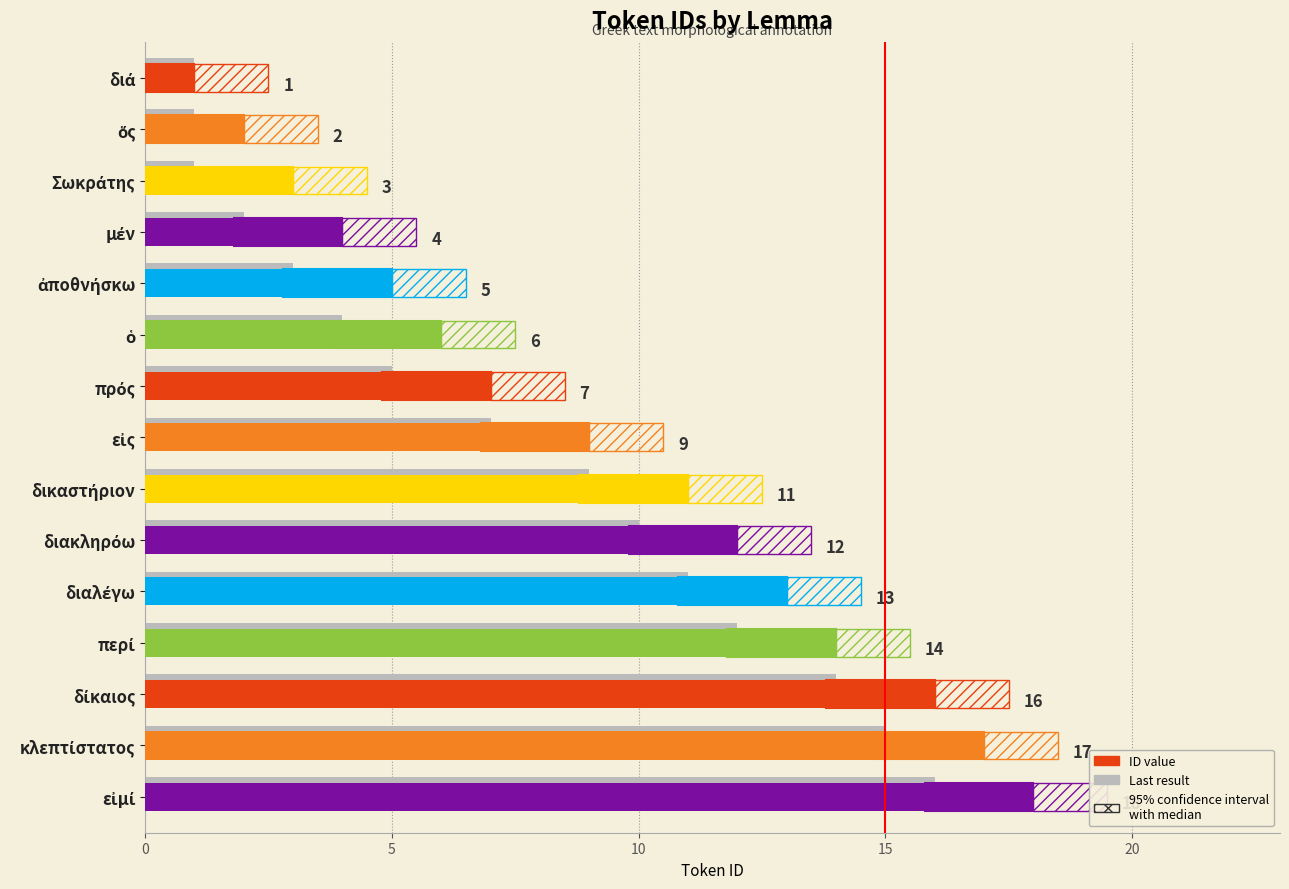

Which series has the largest total across all categories?

ID value